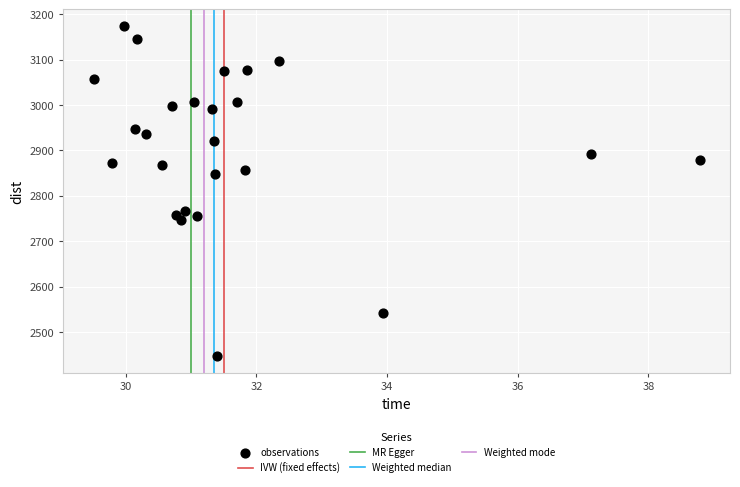

What is the range of Y values (max minus min)?

727